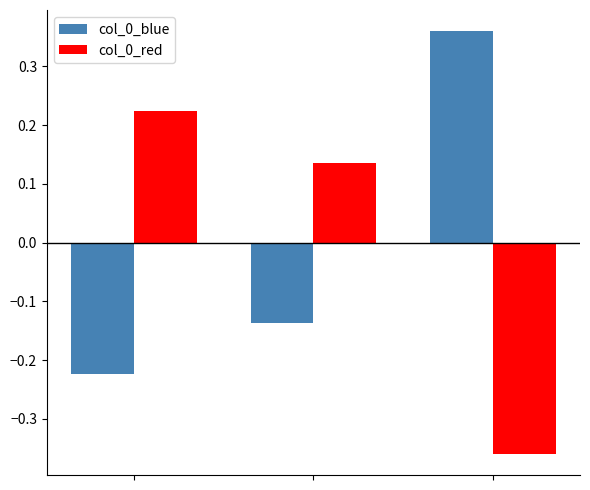

At how many categories does at least one series exceed 0?

3